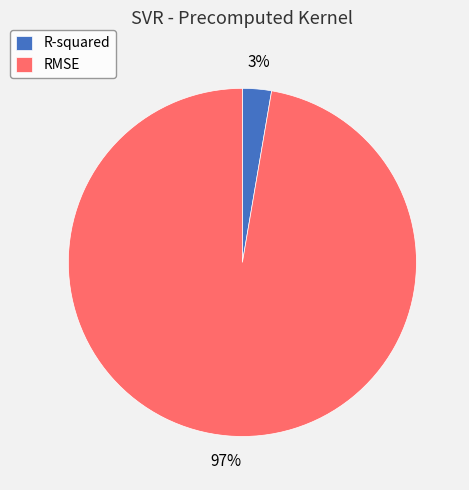

True or false: RMSE accounts for 97% of the total.

True